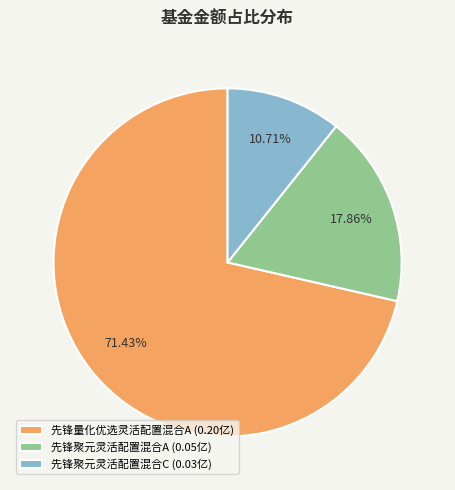

What percentage do 先锋聚元灵活配置混合A and 先锋聚元灵活配置混合C together represent?

28.6%